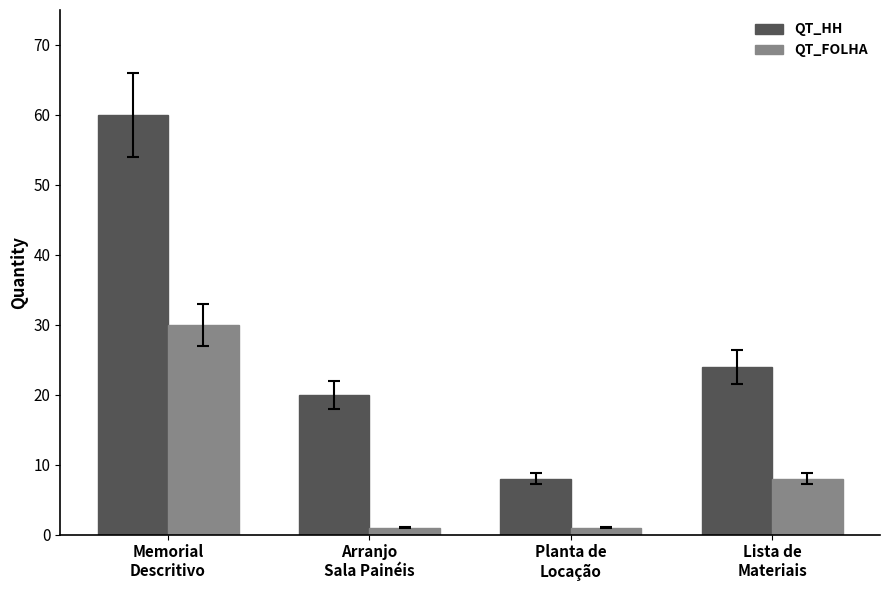

What is the minimum value shown in the chart?

1